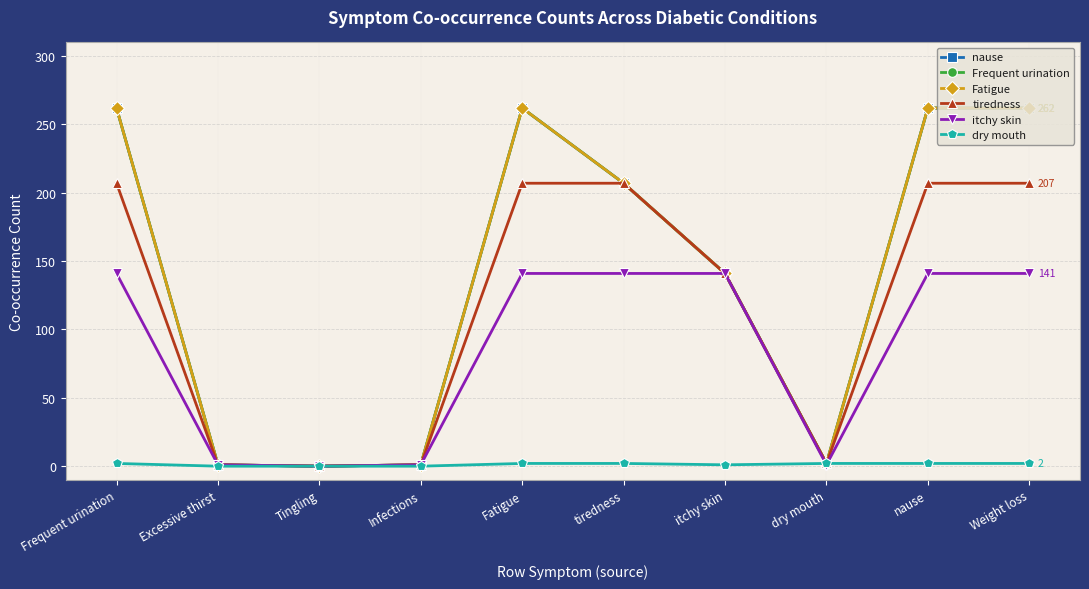

What position from the left is Tingling?

3